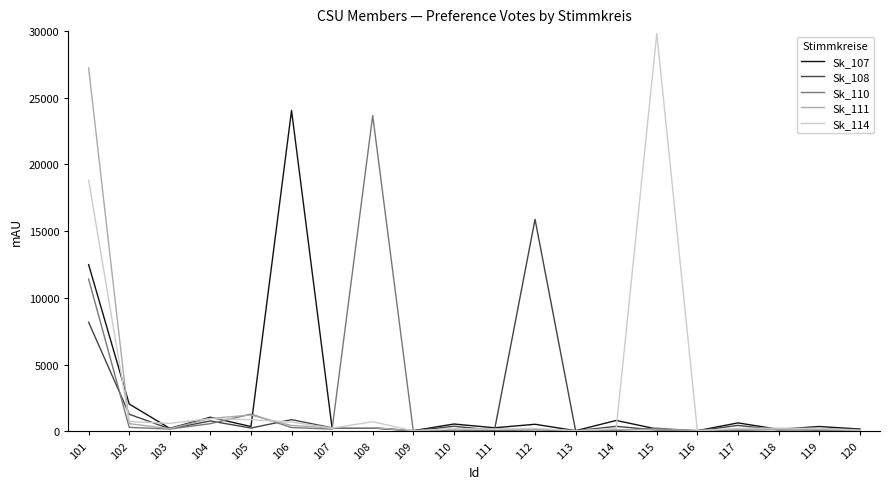

True or false: Sk_110 has more than 2 interior local peaks.

True